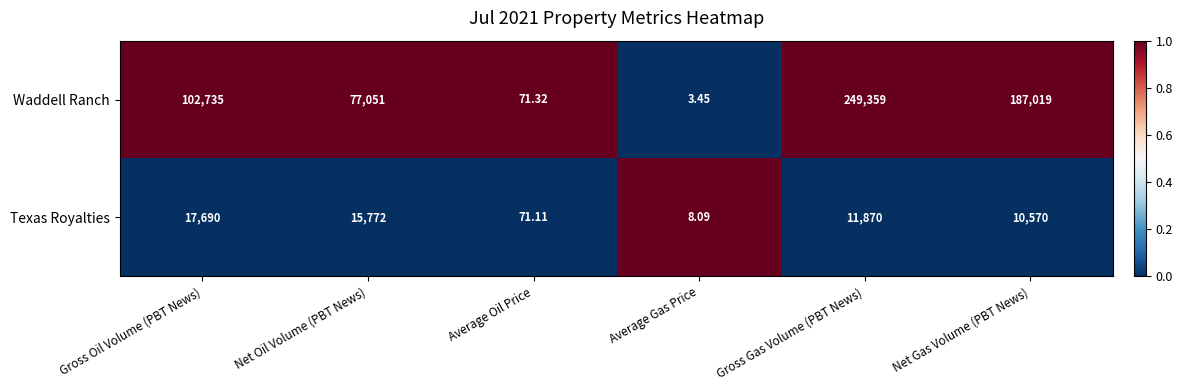

Where does the Texas Royalties series first go above 11870?

Gross Oil Volume (PBT News)